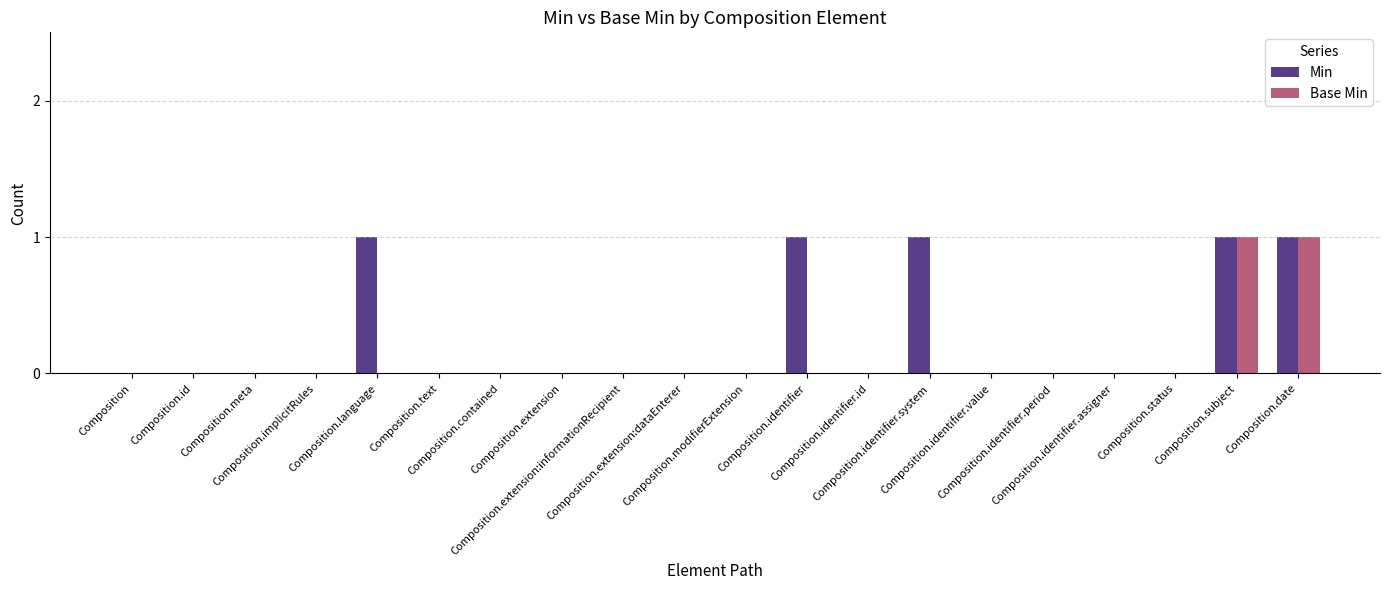

Reading right to left, extract all data points from this chart.

Min: 1	1	0	0	0	0	1	0	1	0	0	0	0	0	0	1	0	0	0	0
Base Min: 1	1	0	0	0	0	0	0	0	0	0	0	0	0	0	0	0	0	0	0